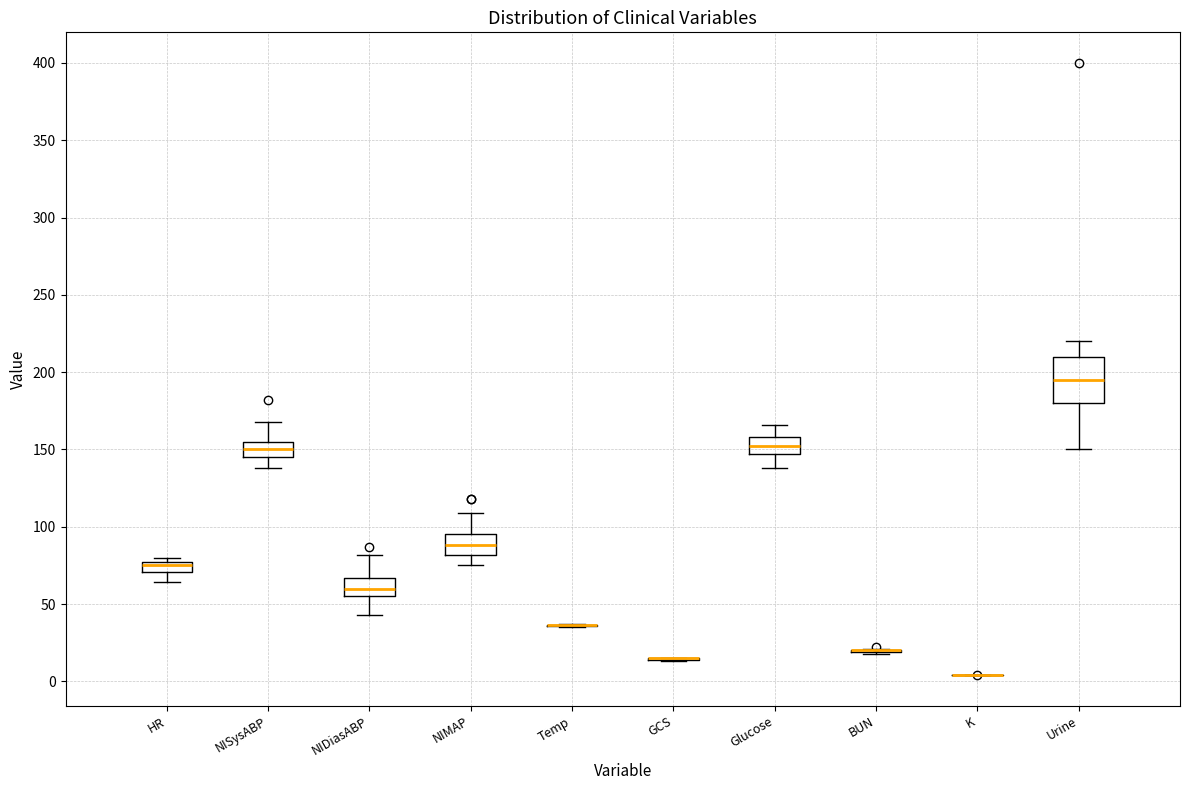

Which box is the tallest, from its lower edge to its upper edge?

Urine